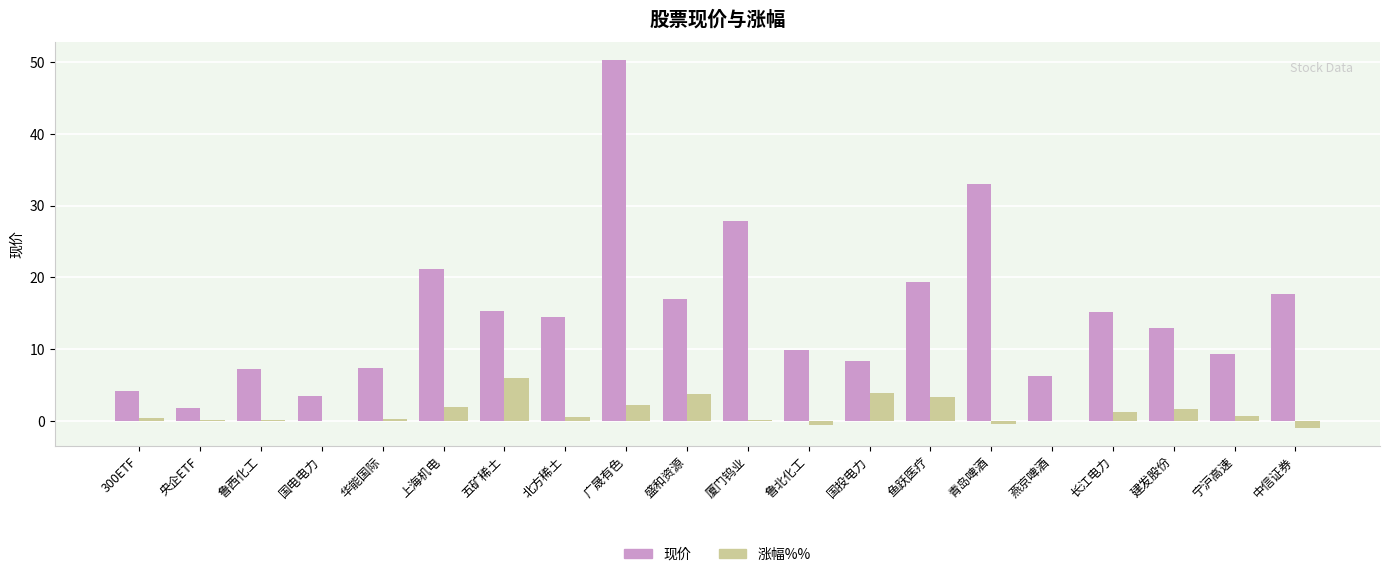

What is the difference between the 涨幅%% values at 鲁西化工 and 华能国际?

0.1